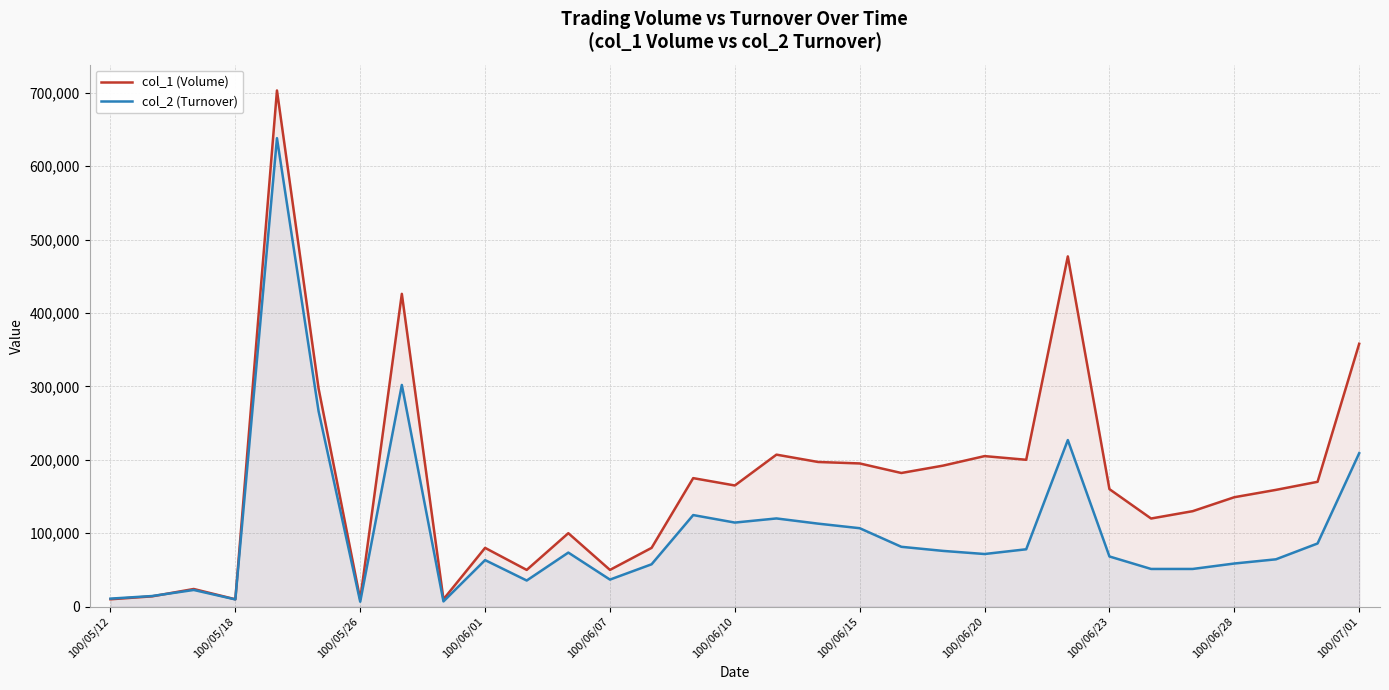

How many series are shown in this chart?

2